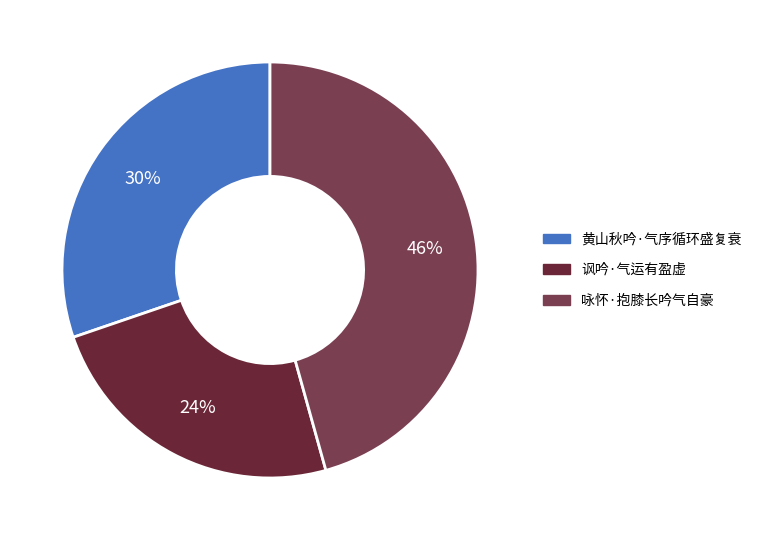

Combined, do 黄山秋吟·气序循环盛复衰 and 咏怀·抱膝长吟气自豪 account for over 50%?

Yes